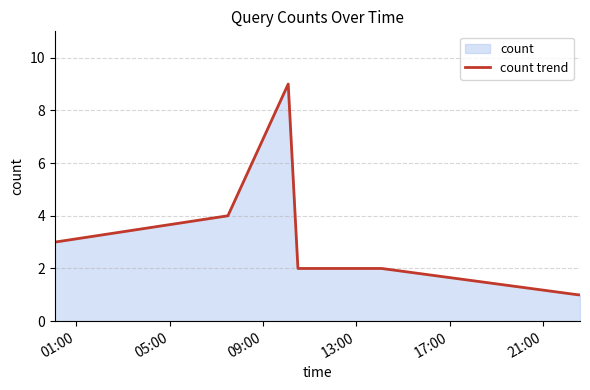

How many series are shown in this chart?

1